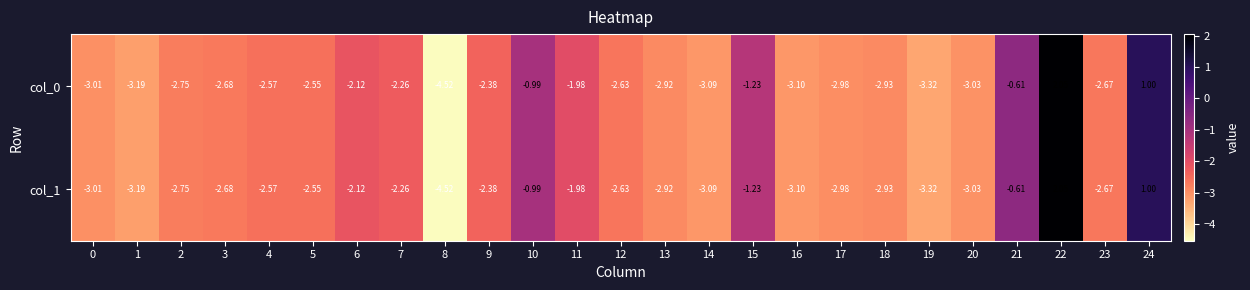

Is the value of col_0 at 5 greater than the value of col_1 at 4?

Yes